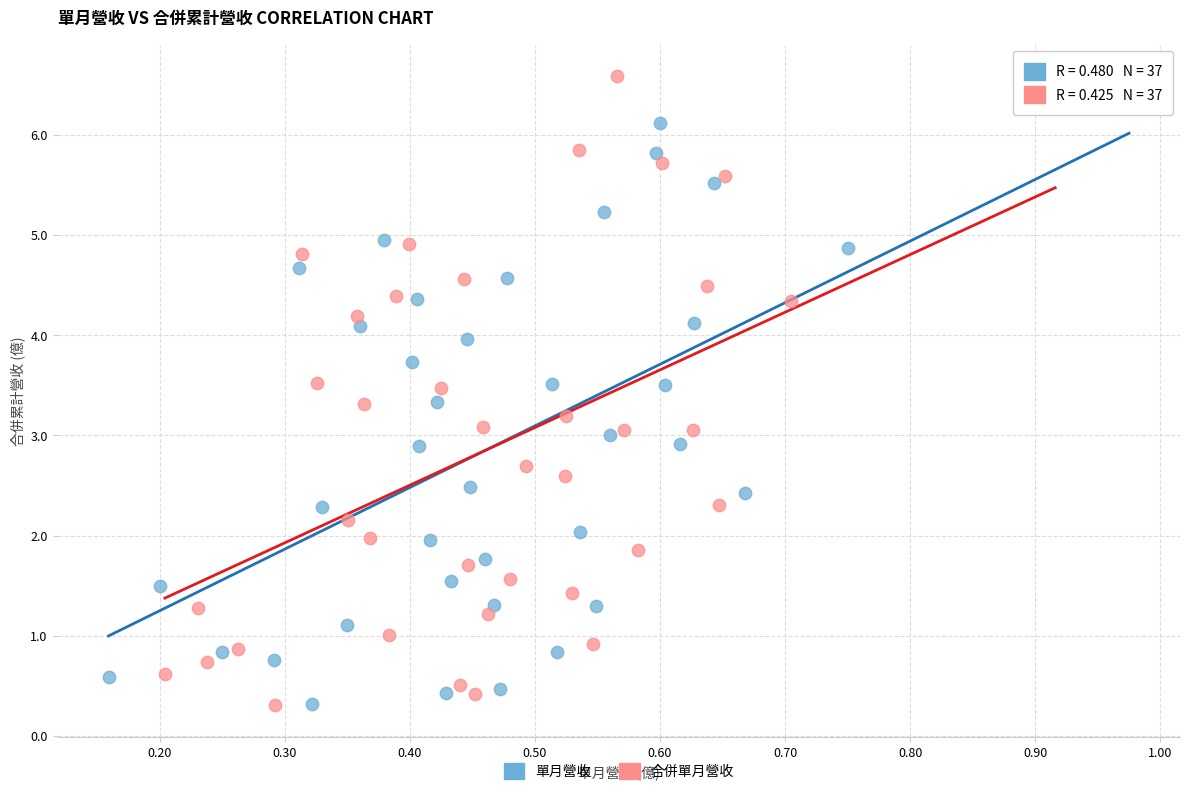

Which series reaches the maximum Y coordinate?

合併單月營收